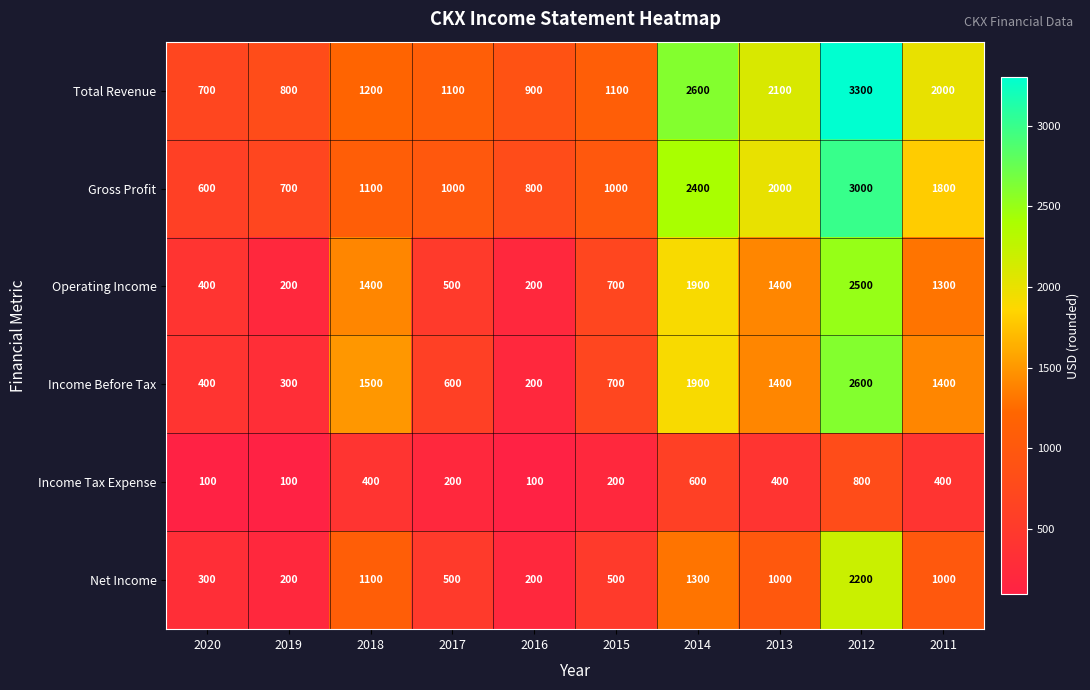

What is the minimum value shown in the chart?

100